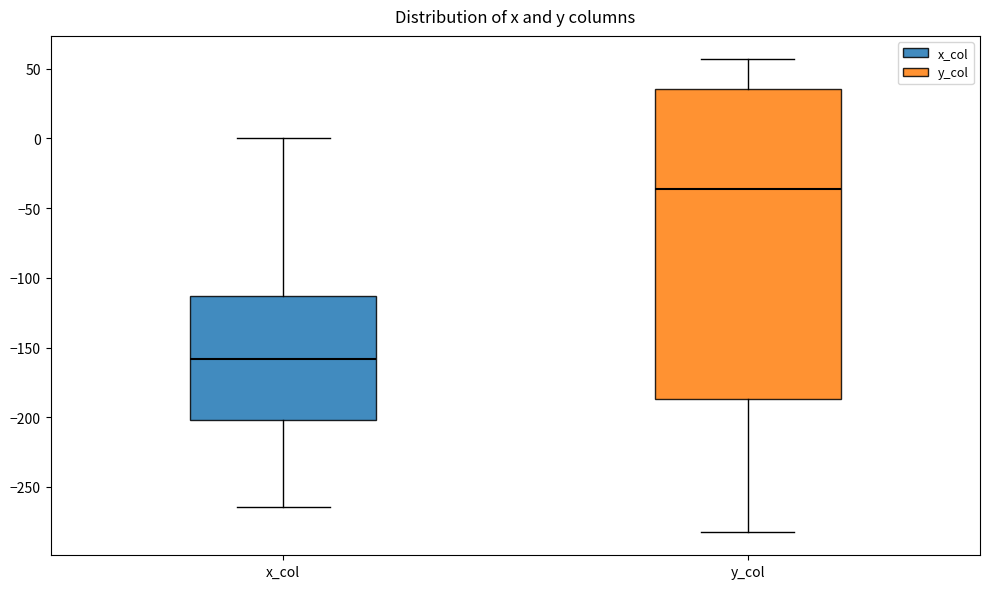

Reading left to right, transcribe this box plot: for each box, give where its median line is, the range the box spans, and where its two whiskers end, as read against the y-axis. The values are not printed on the chart, so give them approximately, as read against the axis.

x_col: median -160, box -200 to -115, whiskers -265 to 0
y_col: median -35, box -185 to 35, whiskers -280 to 55